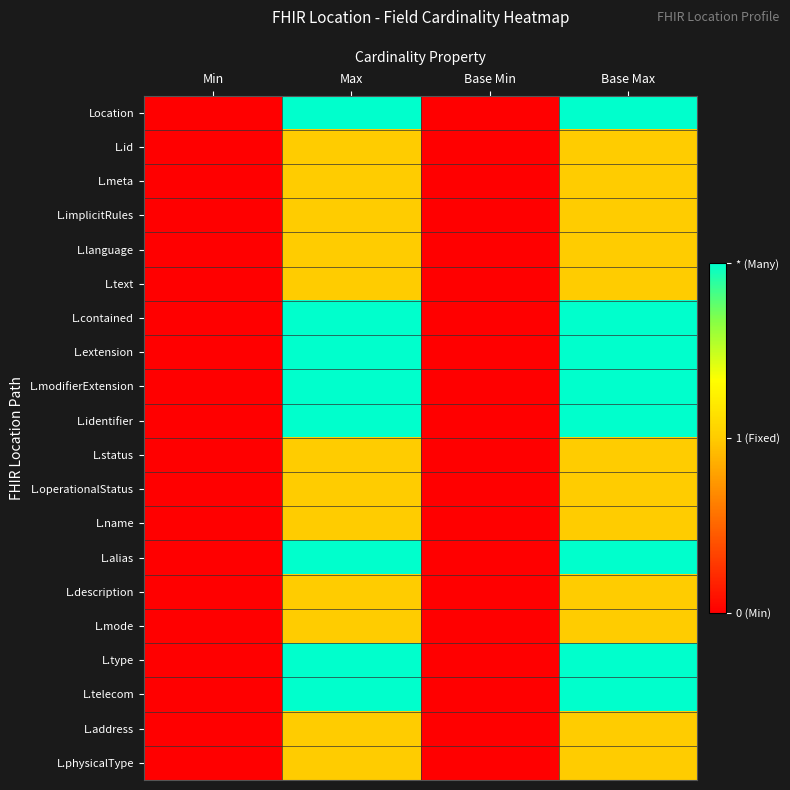

Count the number of data series in this chart.

20